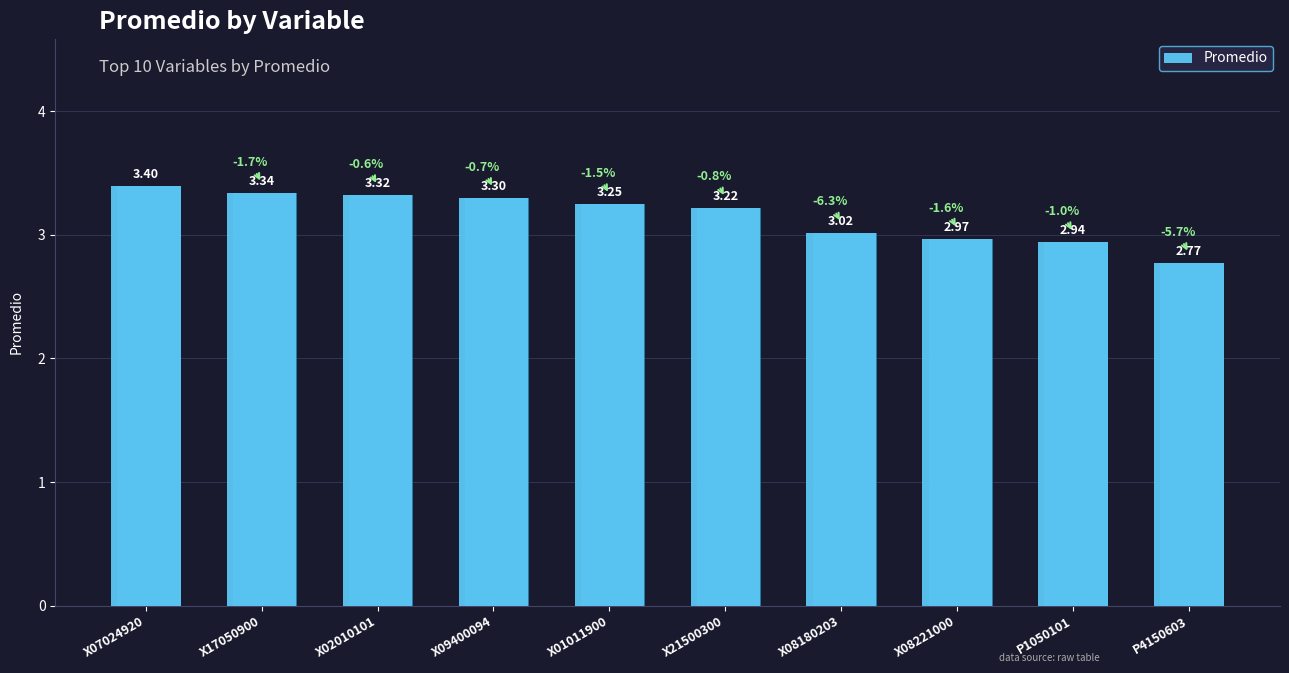

The chart shows a value of 4.9 at X21500300. True or false?

False